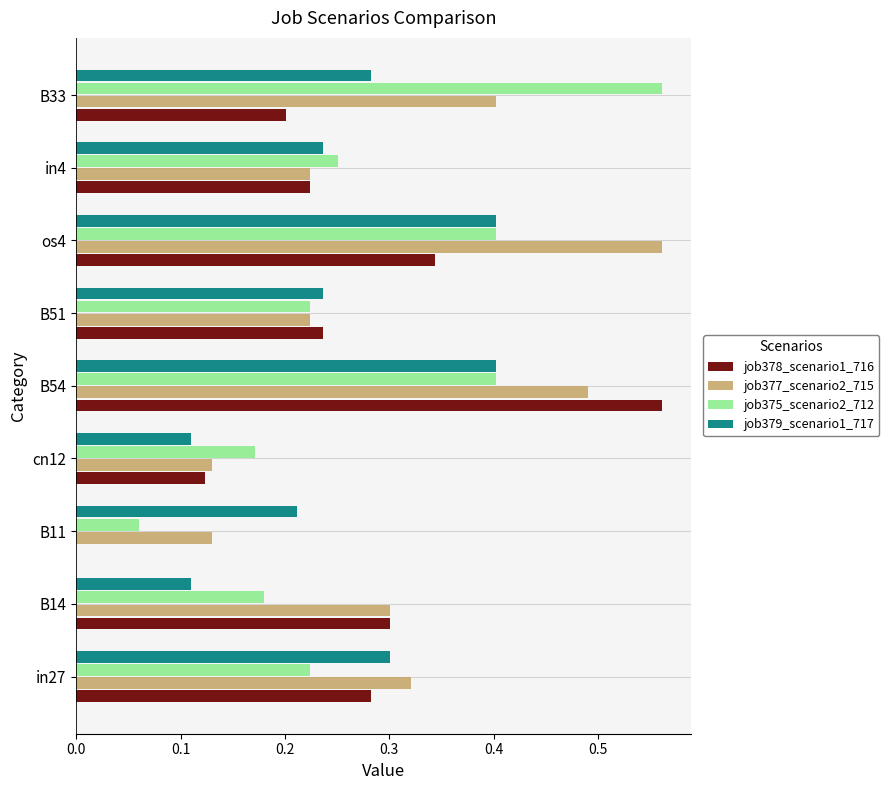

What is the sum of all job377_scenario2_715 values?

2.8